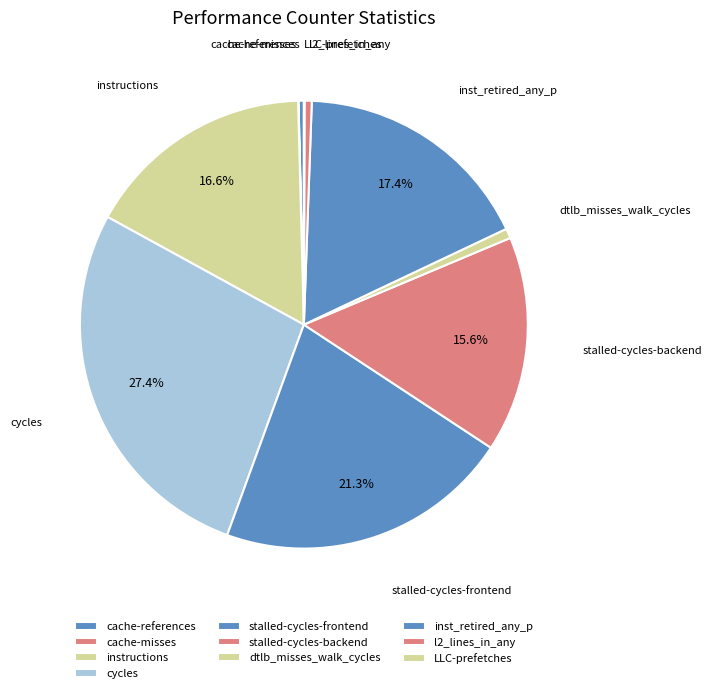

Which has a higher value, stalled-cycles-backend or l2_lines_in_any?

stalled-cycles-backend